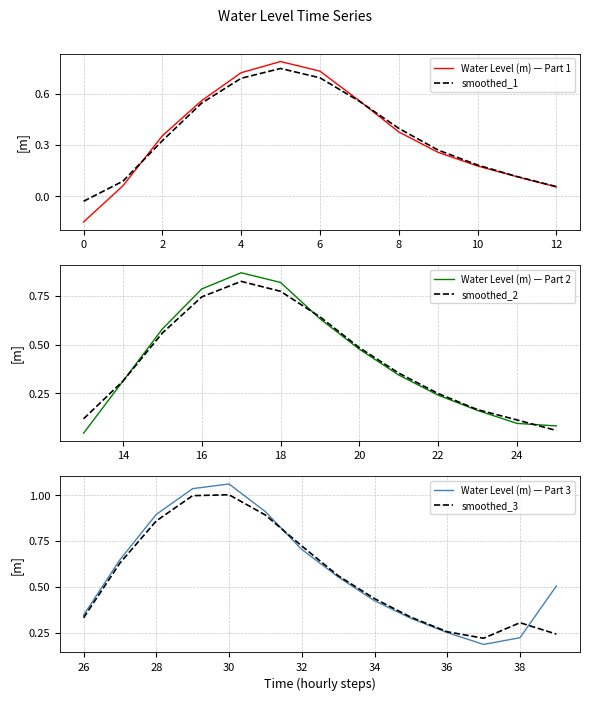

How many values are above zero?

39